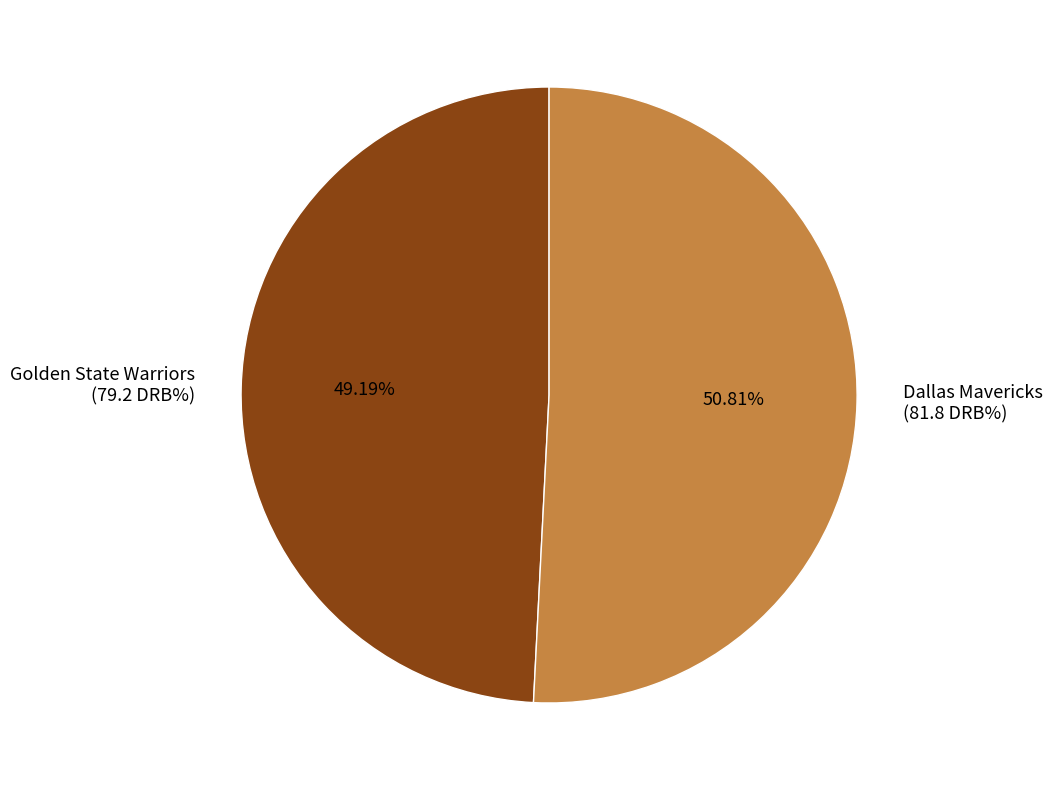

What is the smallest slice in the pie chart?

Golden State Warriors